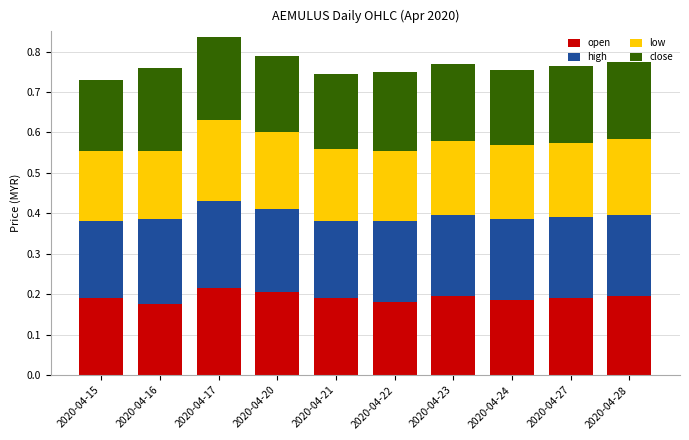

What is the total value across all series at 2020-04-15?

0.7